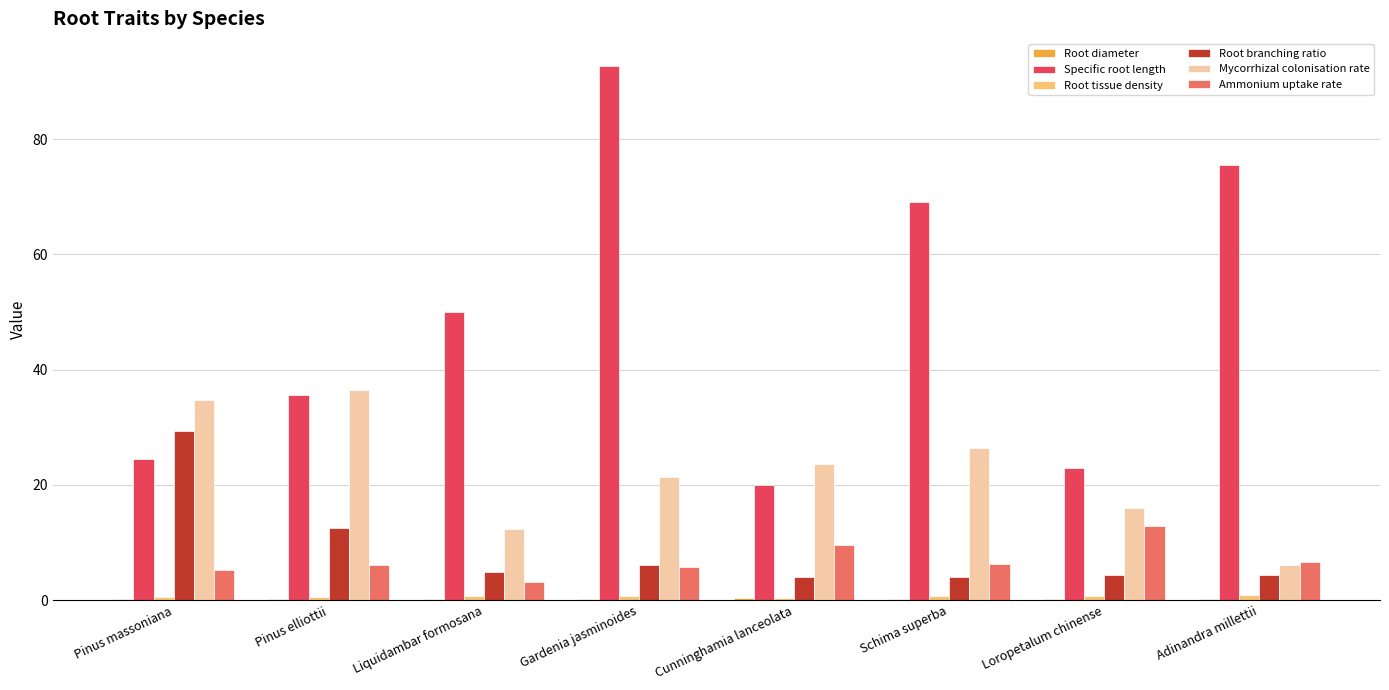

At which label does Root branching ratio reach its peak?

Pinus massoniana